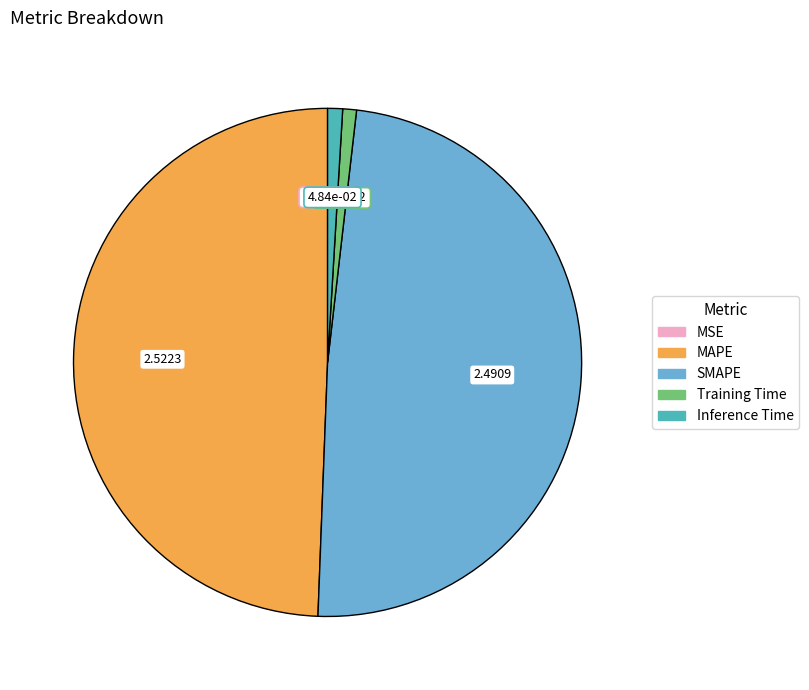

Approximately how many times larger is the value at MAPE compared to SMAPE?

1.0